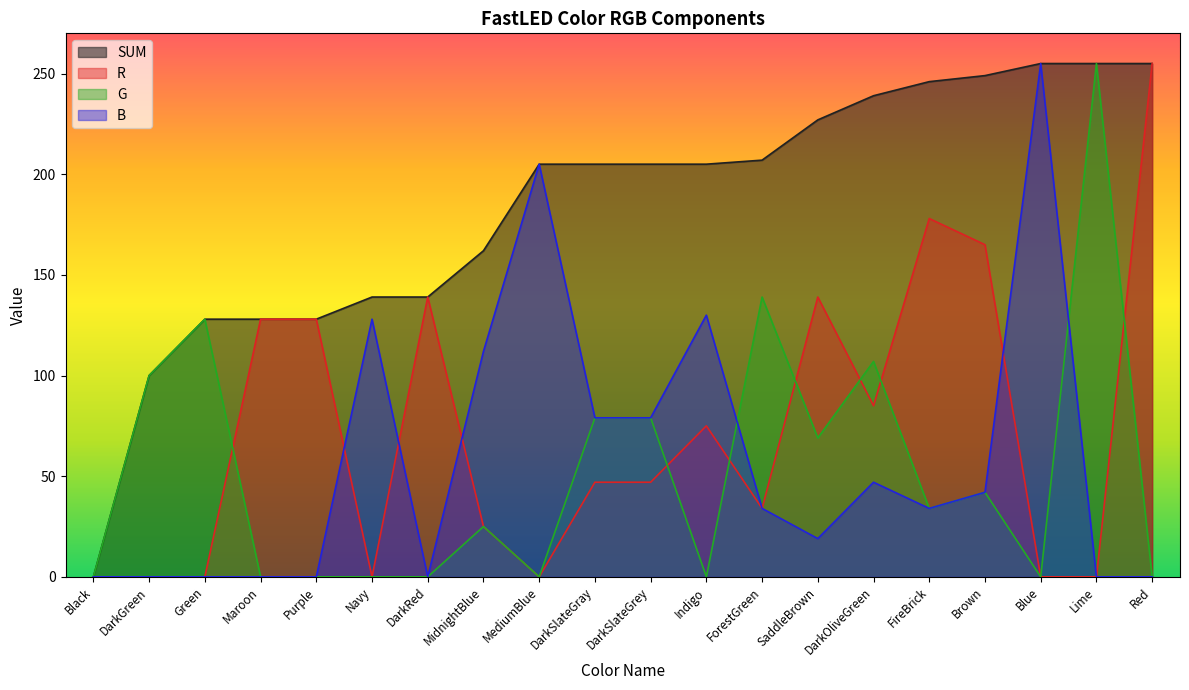

Reading left to right, list all the values displayed in this chart.

SUM: 0	100	128	128	128	139	139	162	205	205	205	205	207	227	239	246	249	255	255	255
R: 0	0	0	128	128	0	139	25	0	47	47	75	34	139	85	178	165	0	0	255
G: 0	100	128	0	0	0	0	25	0	79	79	0	139	69	107	34	42	0	255	0
B: 0	0	0	0	0	128	0	112	205	79	79	130	34	19	47	34	42	255	0	0